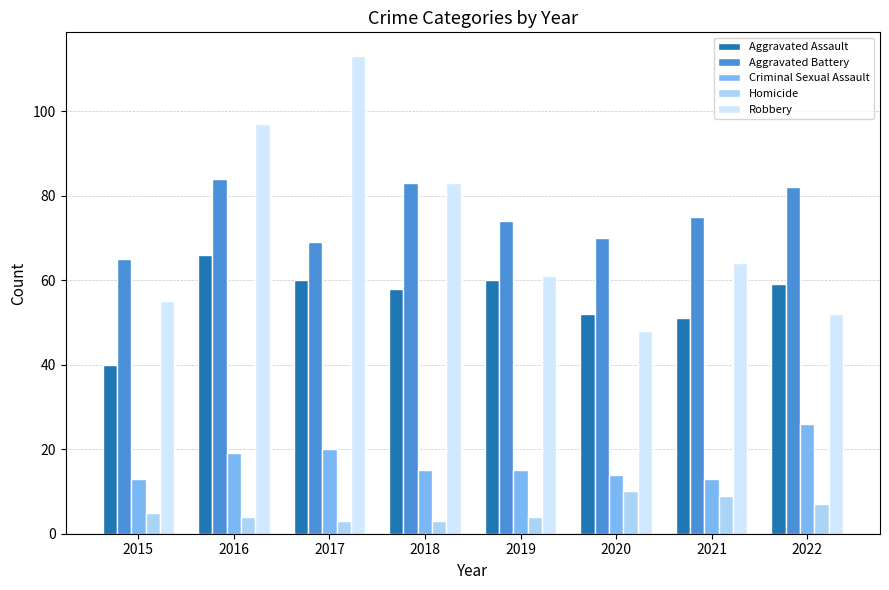

Does the chart contain stacked bars?

No